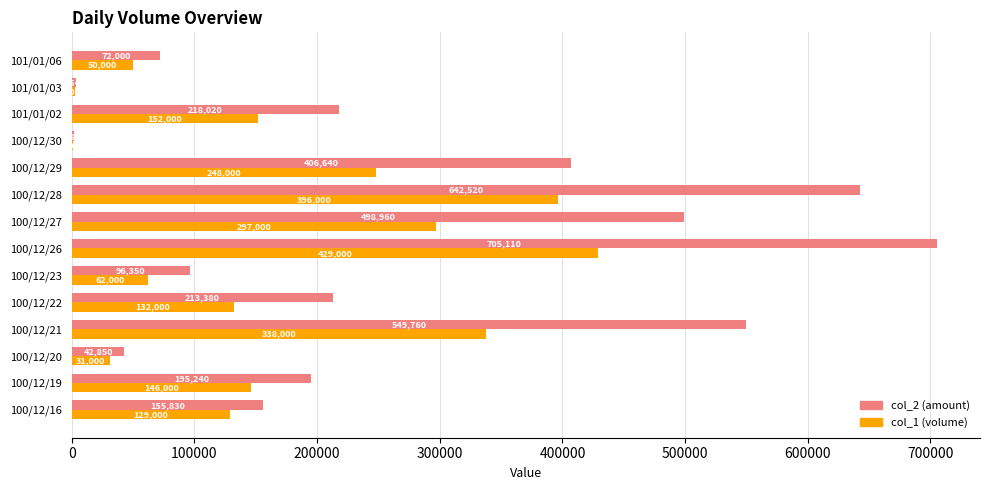

At which category is the sum across all series the highest?

100/12/26